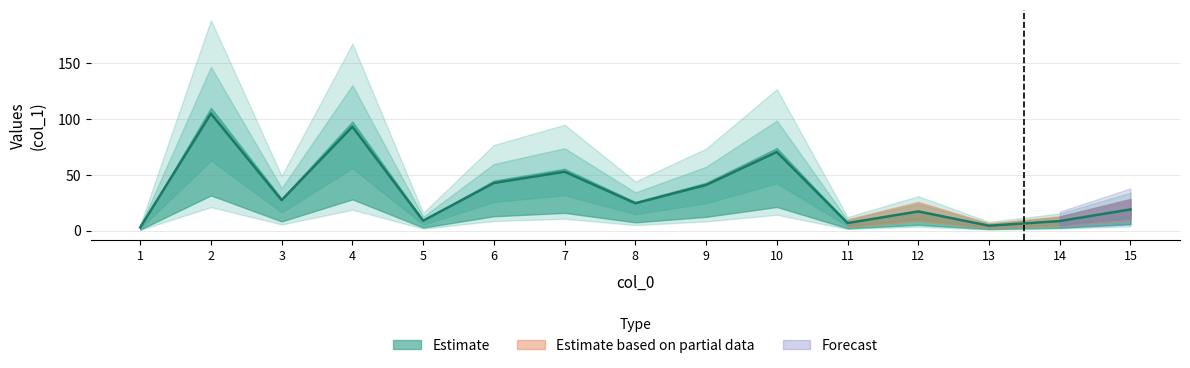

Between 7 and 9, which is larger?

7